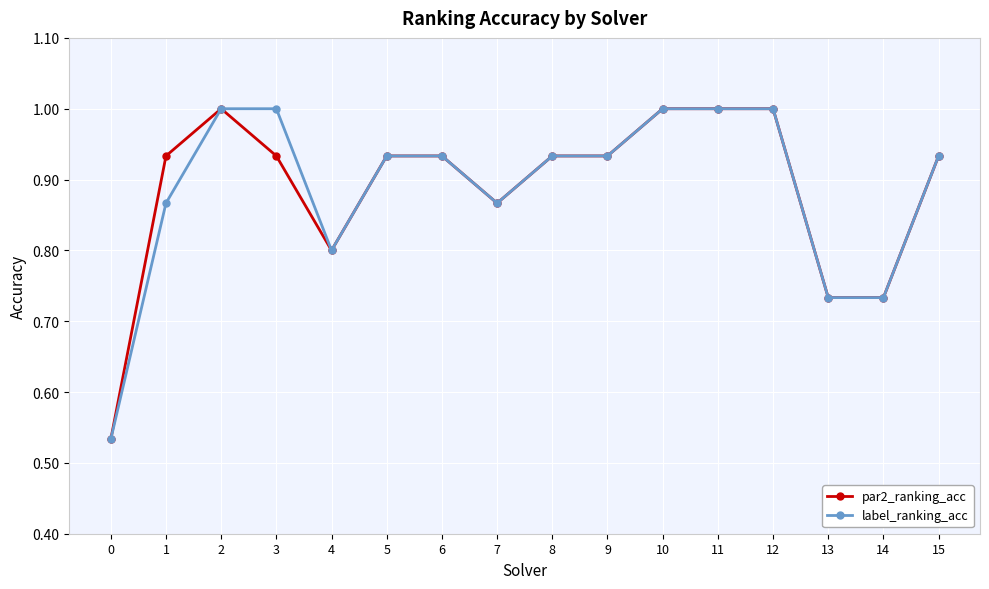

What is the maximum value shown in the chart?

1.0